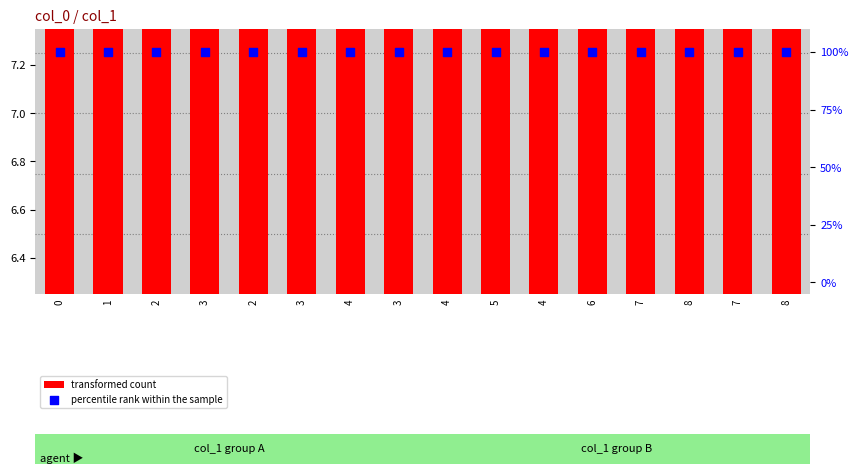

What are all the series names shown in the legend?

transformed count, percentile rank within the sample